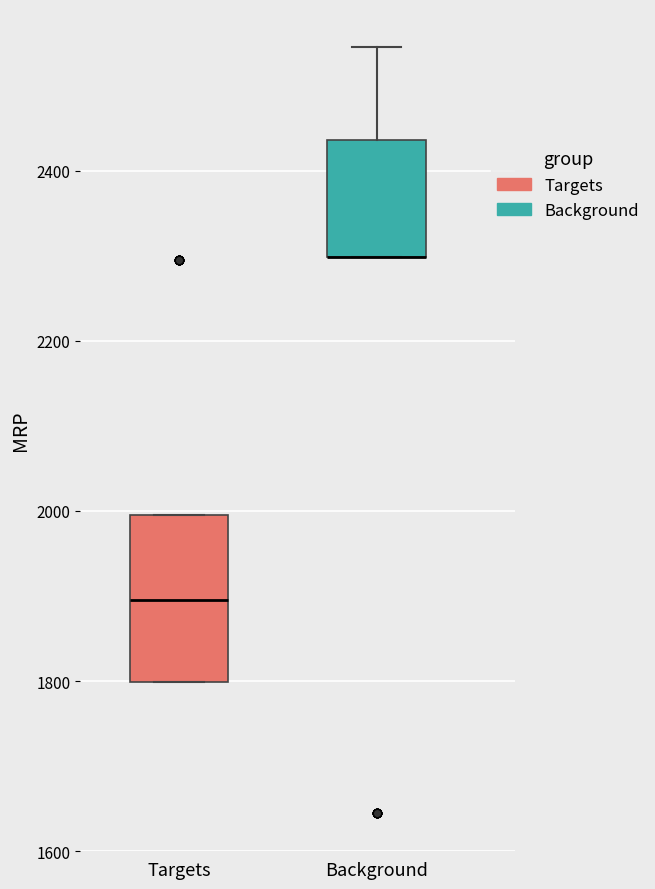

Reading left to right, transcribe this box plot: for each box, give where its median line is, the range the box spans, and where its two whiskers end, as read against the y-axis. The values are not printed on the chart, so give them approximately, as read against the axis.

Targets: median 1900, box 1800 to 2000, whiskers 1800 to 2000
Background: median 2300 (drawn on the box's lower edge), box 2300 to 2440, whiskers 2300 to 2540